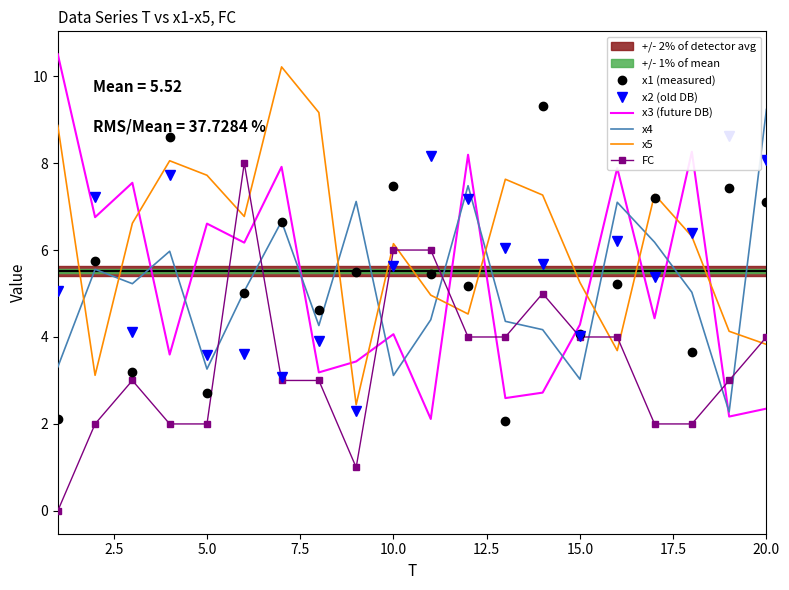

How many FC values are between 2 and 4?

14